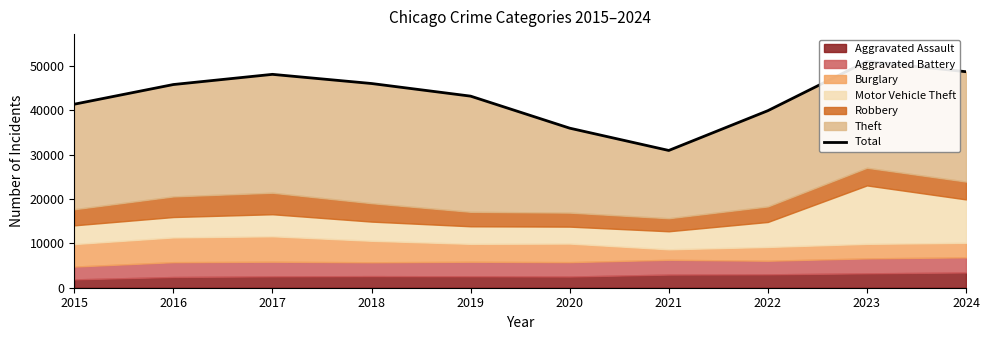

Which label corresponds to the largest value in the chart?

2023